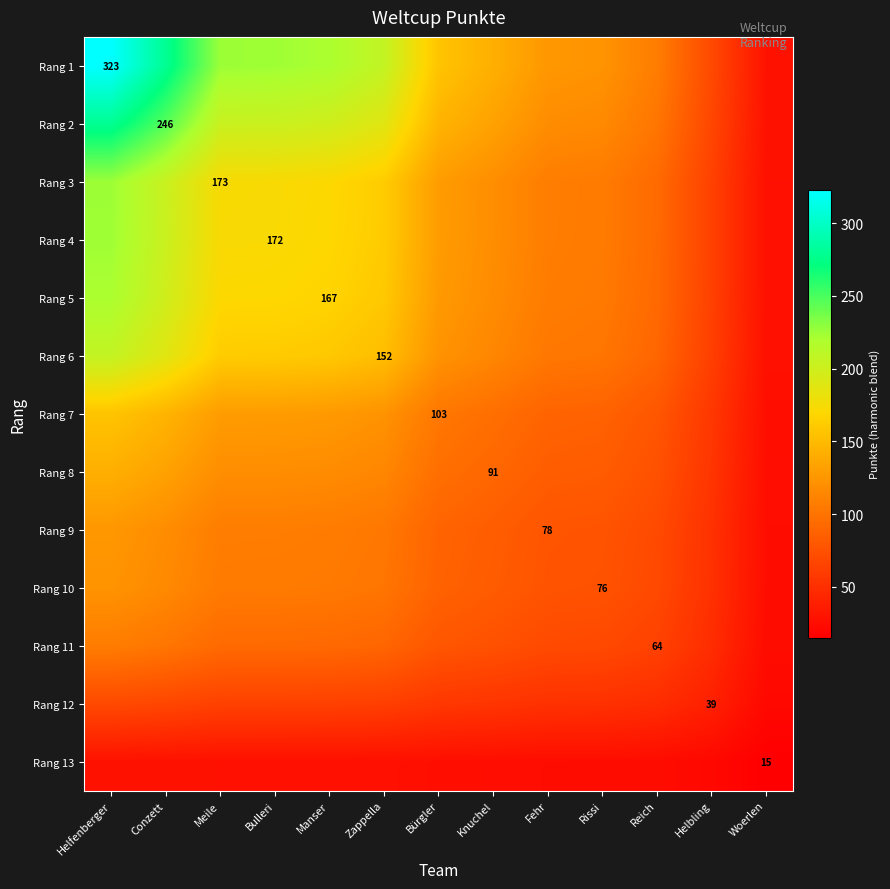

List the labels in order of Rang 8 value, largest first.

Helfenberger, Conzett, Meile, Bulleri, Manser, Zappella, Bürgler, Knuchel, Fehr, Rissi, Reich, Helbling, Woerlen